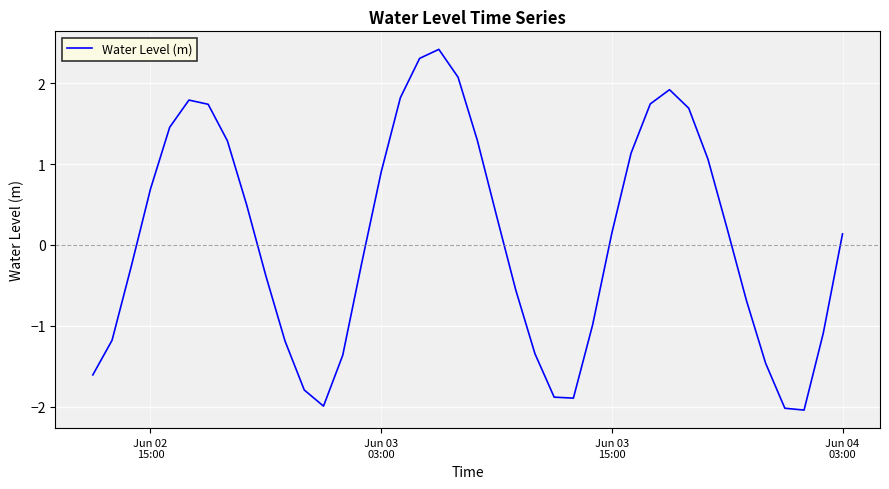

What is the difference between the maximum and minimum values?

4.5